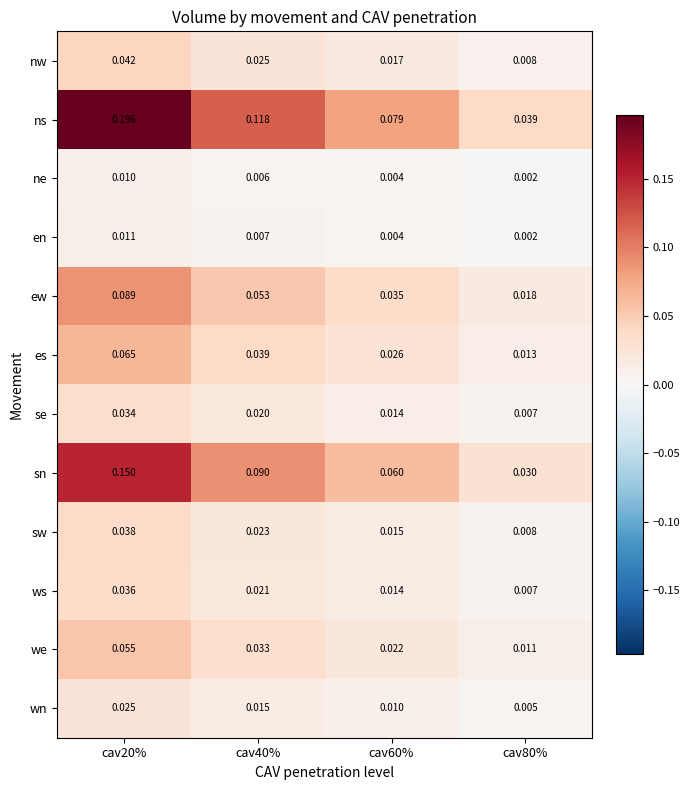

Rank the series by their maximum value, from highest to lowest.

ns, sn, ew, es, we, nw, sw, ws, se, wn, en, ne